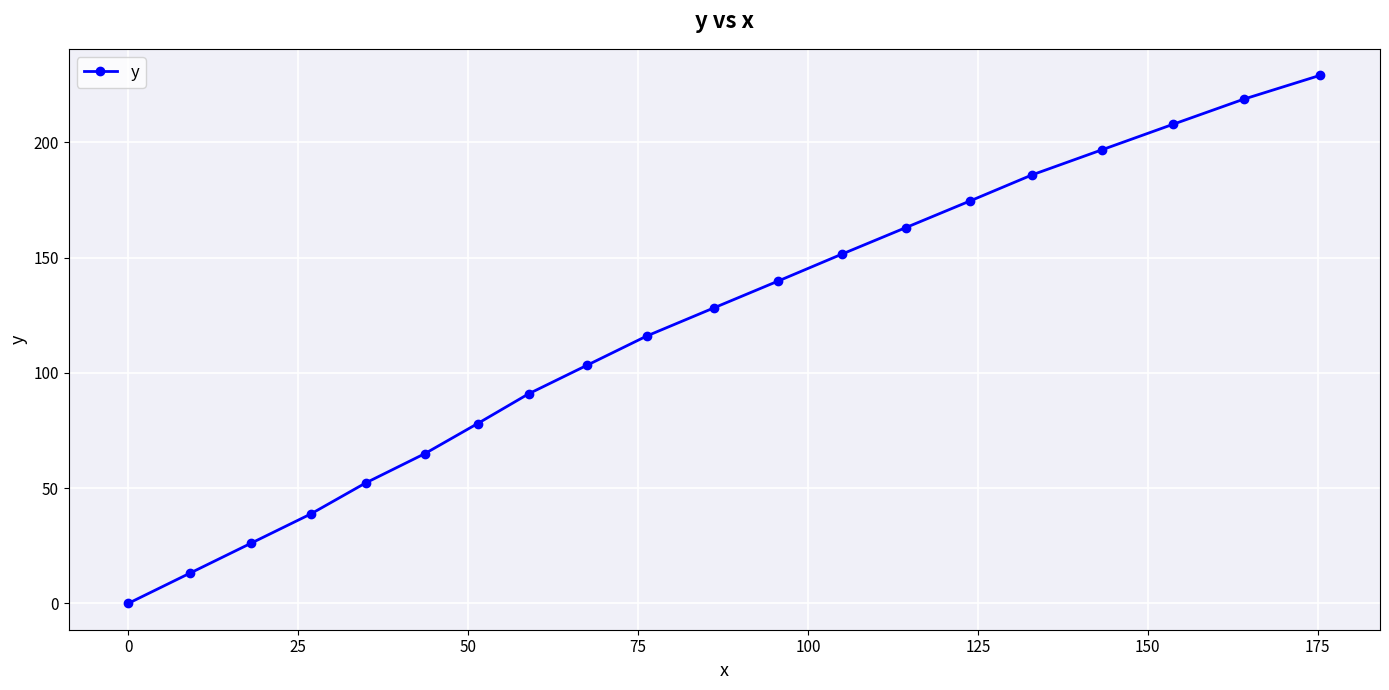

Reading left to right, transcribe all the data shown in this chart.

0.0	13.0	26.0	38.7	52.2	64.9	78.0	90.9	103.3	116.0	128.1	139.8	151.5	163.0	174.5	185.9	196.8	207.8	218.7	229.1